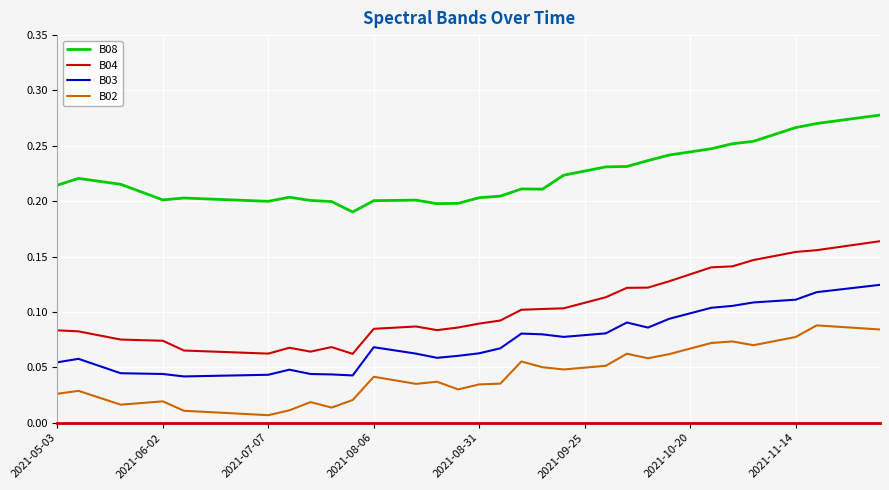

Which series has the largest range (max minus min)?

B04